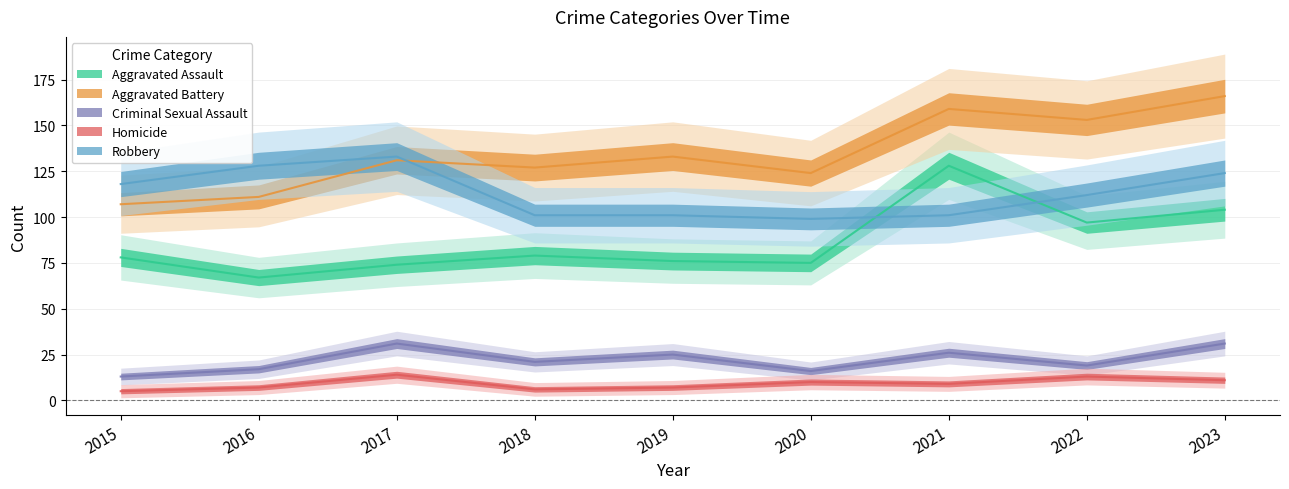

What is the sum of all Homicide values?

82